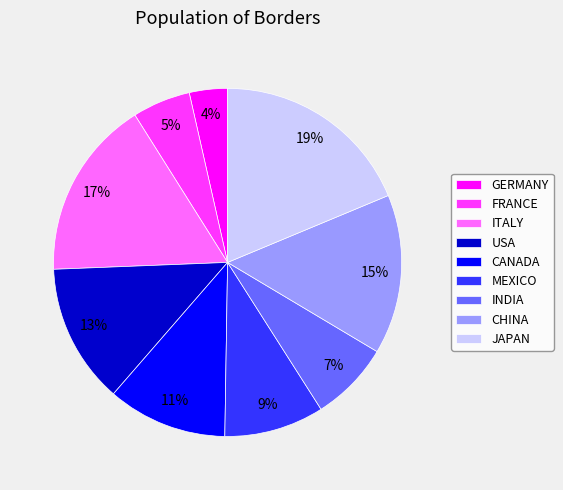

Is it true that CHINA is 15% of the pie?

True